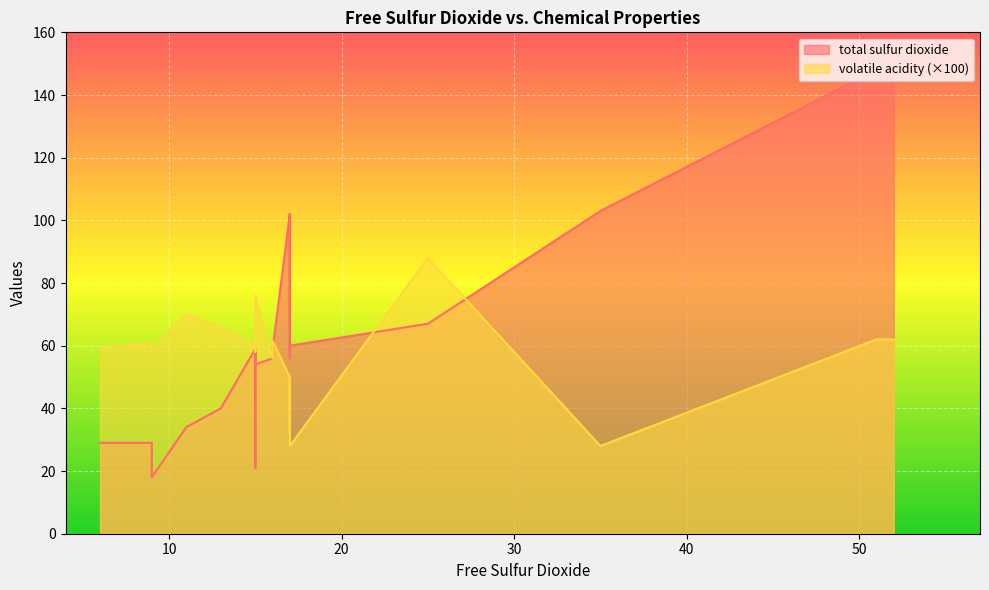

The volatile acidity series shows 0.6 at 52. True or false?

True